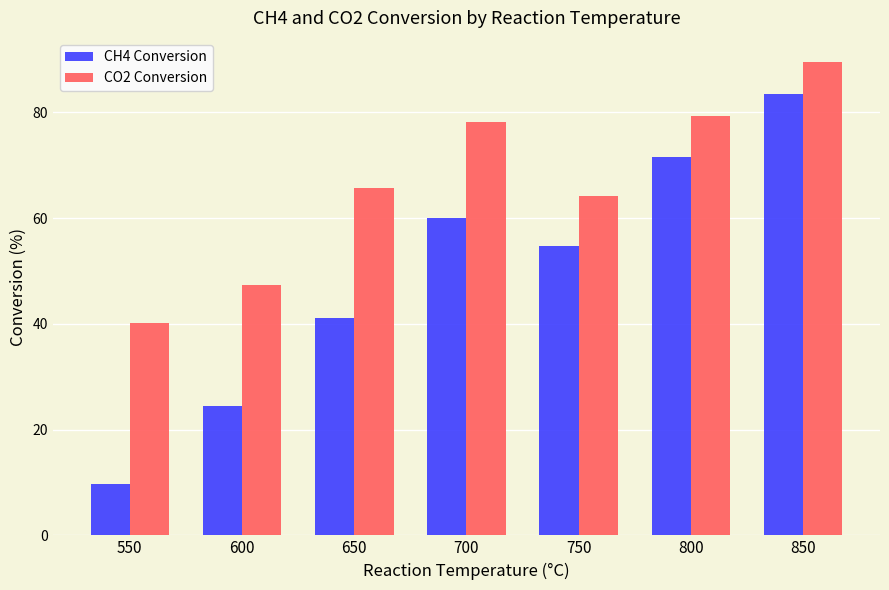

What is the value of the CH4 Conversion bar at the 6th from the left?

71.5